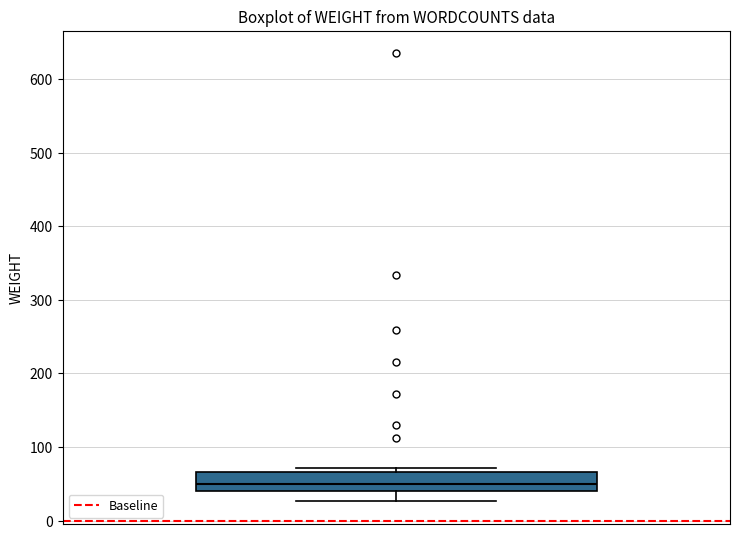

Where is the lower edge of the box on the y-axis? The values are not printed on the chart, so give them approximately, as read against the axis.

40